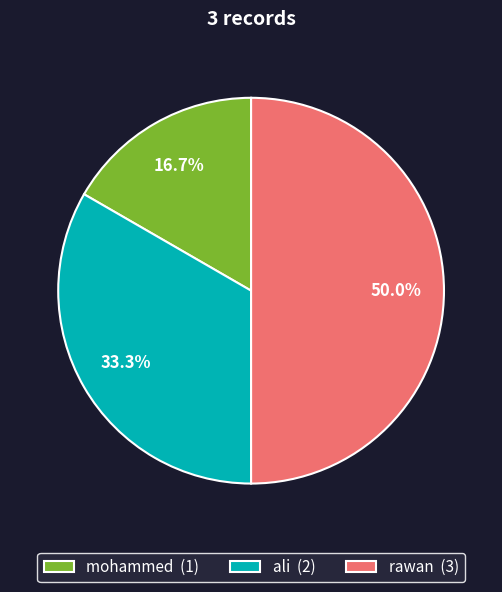

How many segments does this pie chart have?

3